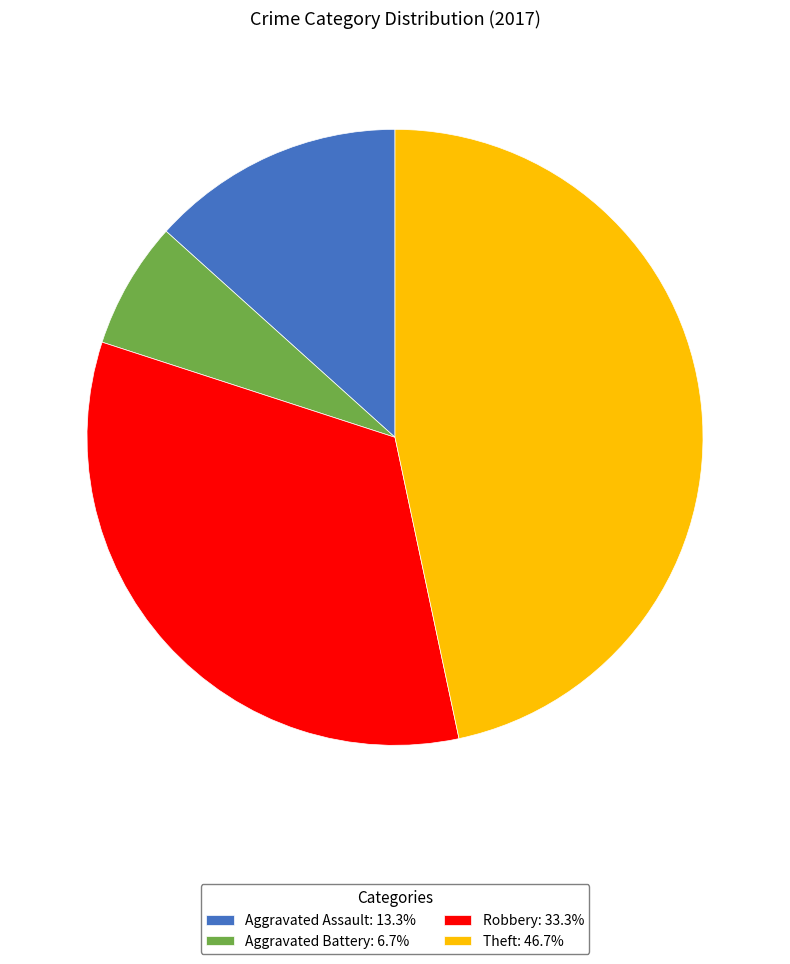

Count the number of slices in the pie.

4